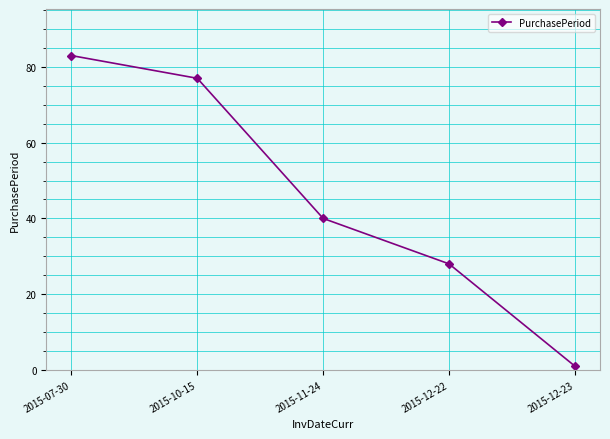

Rank the categories by value from lowest to highest.

2015-12-23, 2015-12-22, 2015-11-24, 2015-10-15, 2015-07-30